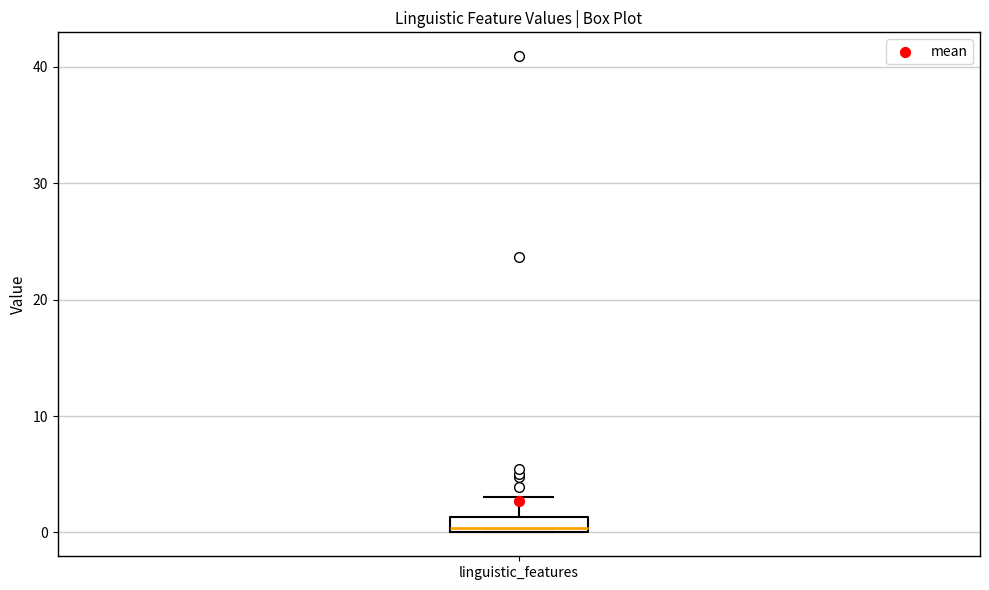

Where is the lower edge of the box for linguistic_features on the y-axis? The values are not printed on the chart, so give them approximately, as read against the axis.

0